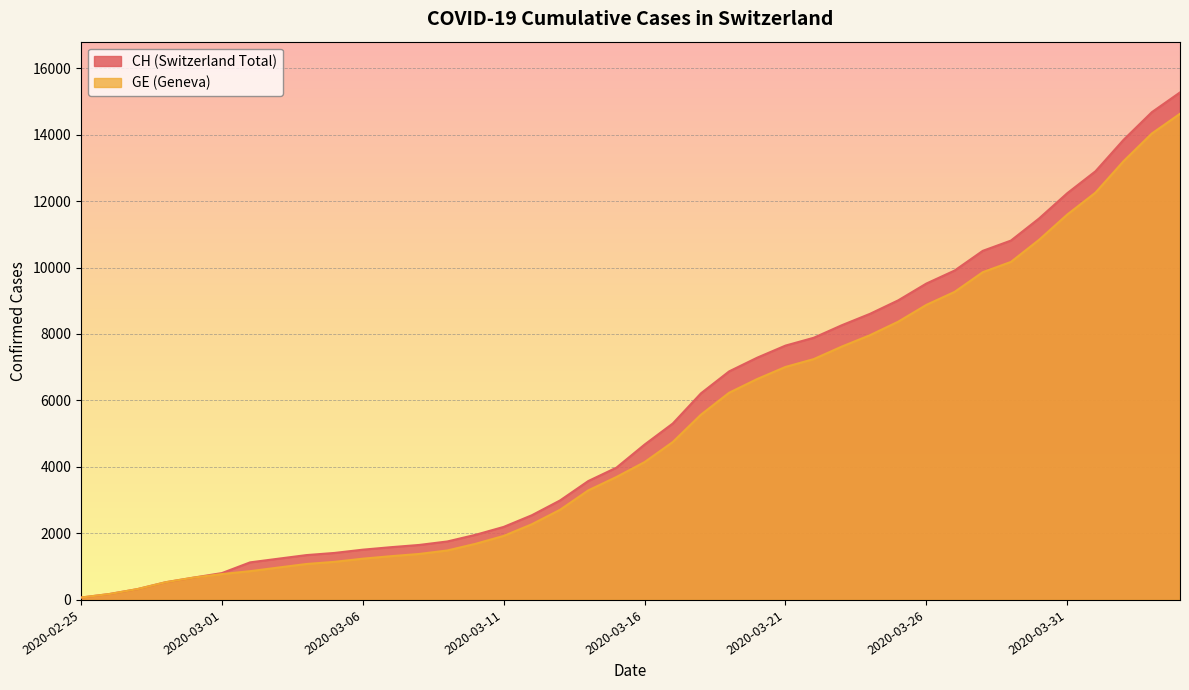

Where does the GE series first go above 4147?

2020-03-17